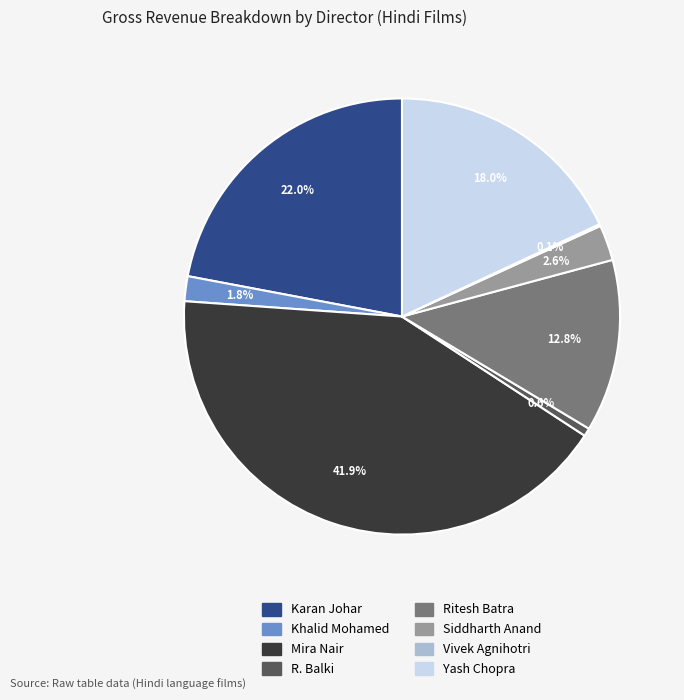

To the nearest percent, what portion does Mira Nair represent?

42%